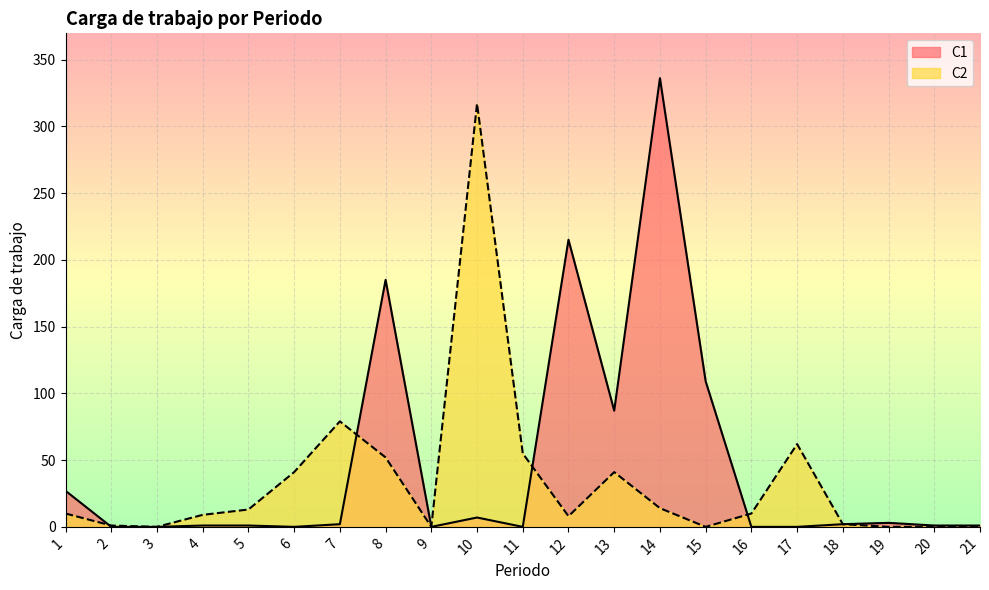

At which category is the sum across all series the highest?

14